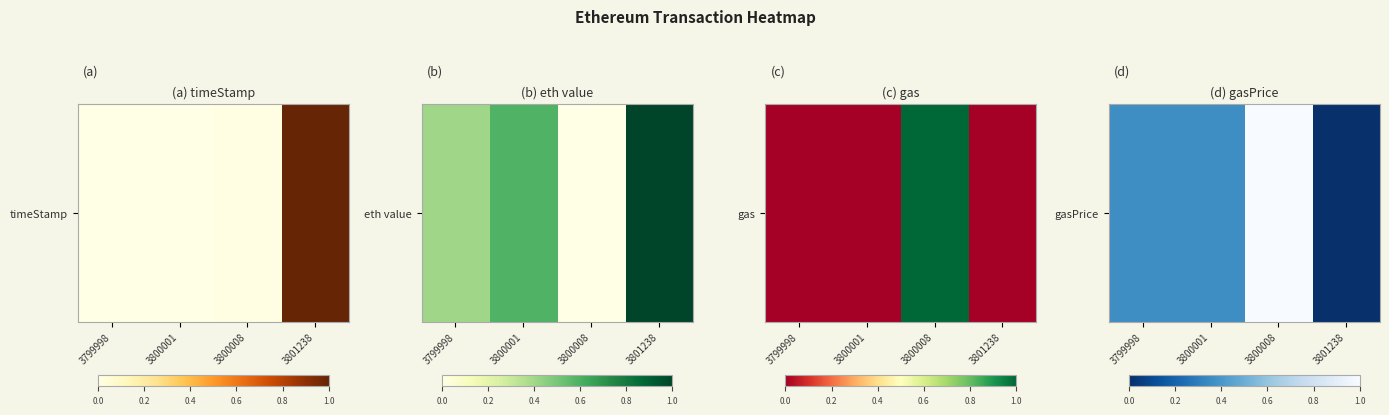

What is the change in value from 3799998 to 3800008?

+0.6